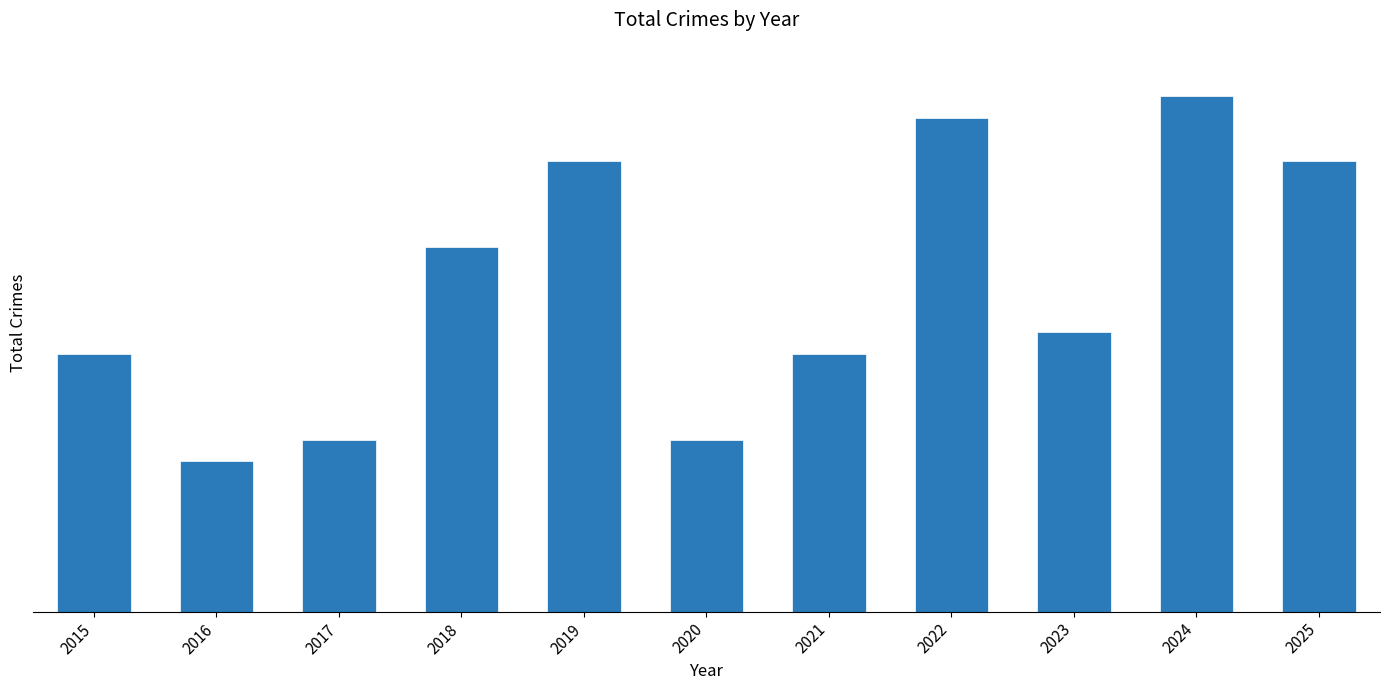

Does the chart contain stacked bars?

No